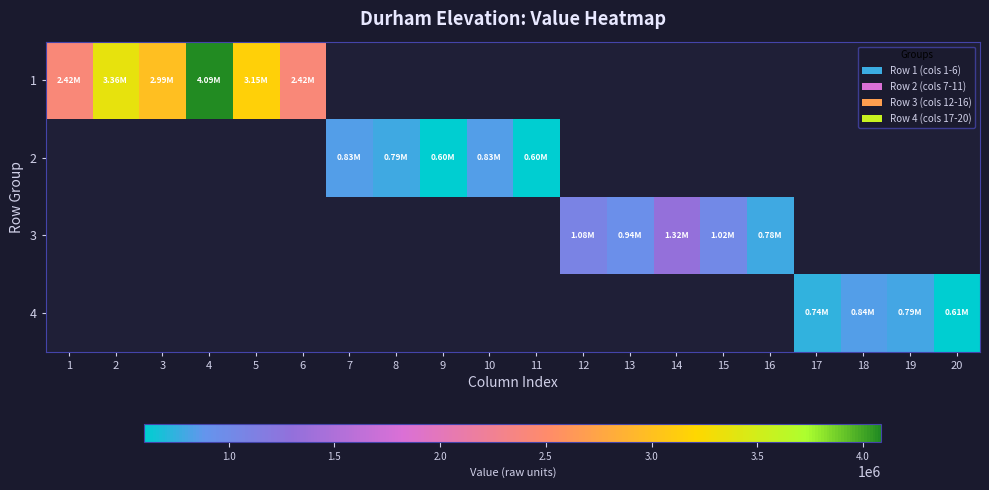

At which category does the chart reach its minimum across all series?

9